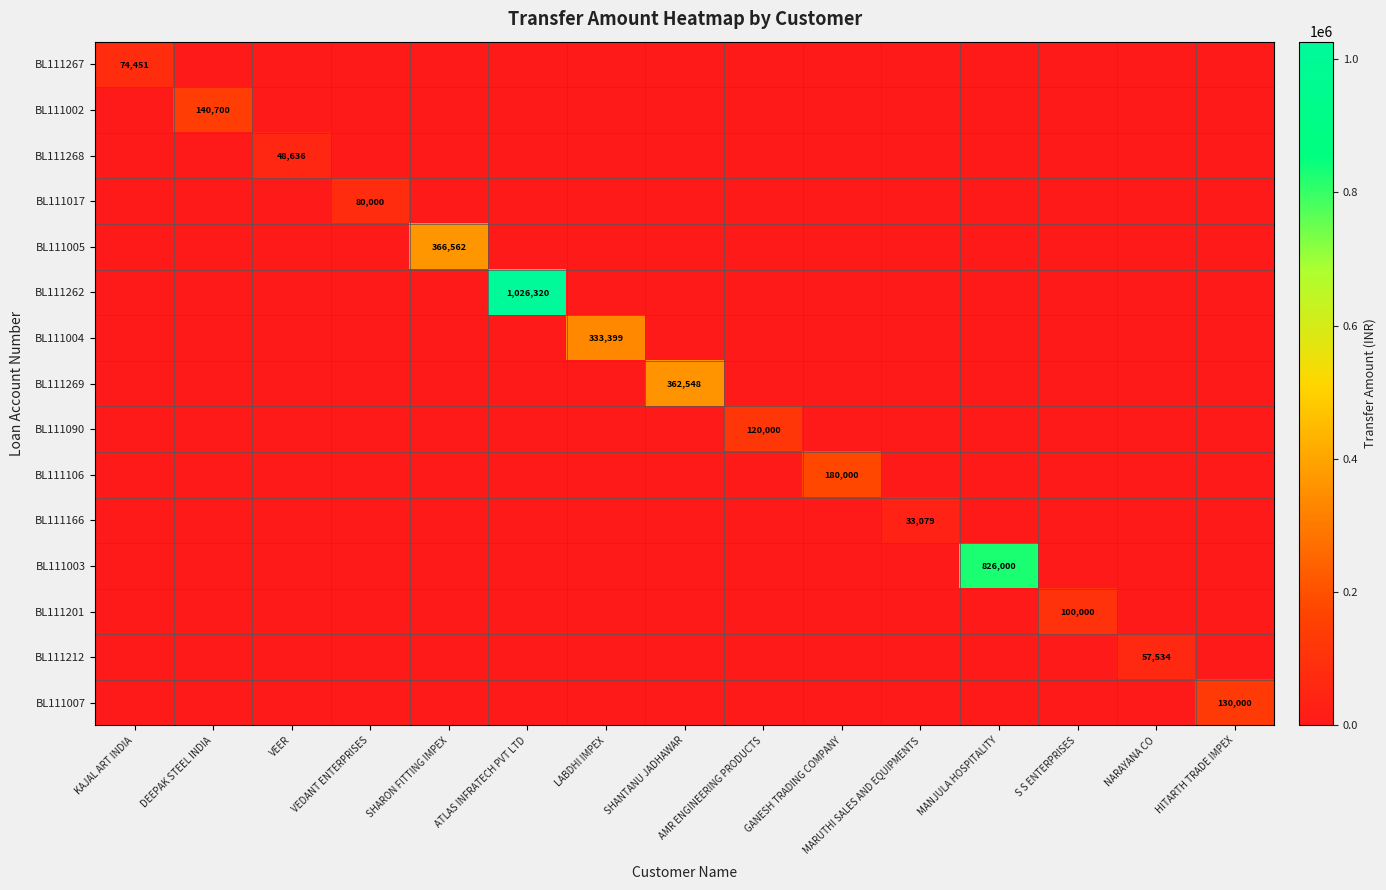

The value of BL111262 at HITARTH TRADE IMPEX is -413834. True or false?

False